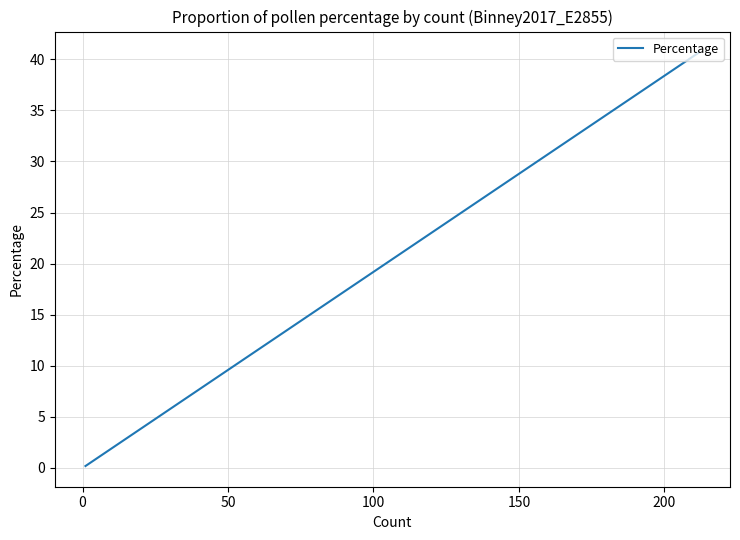

True or false: there are more than 0 points higher than both neighbors.

False